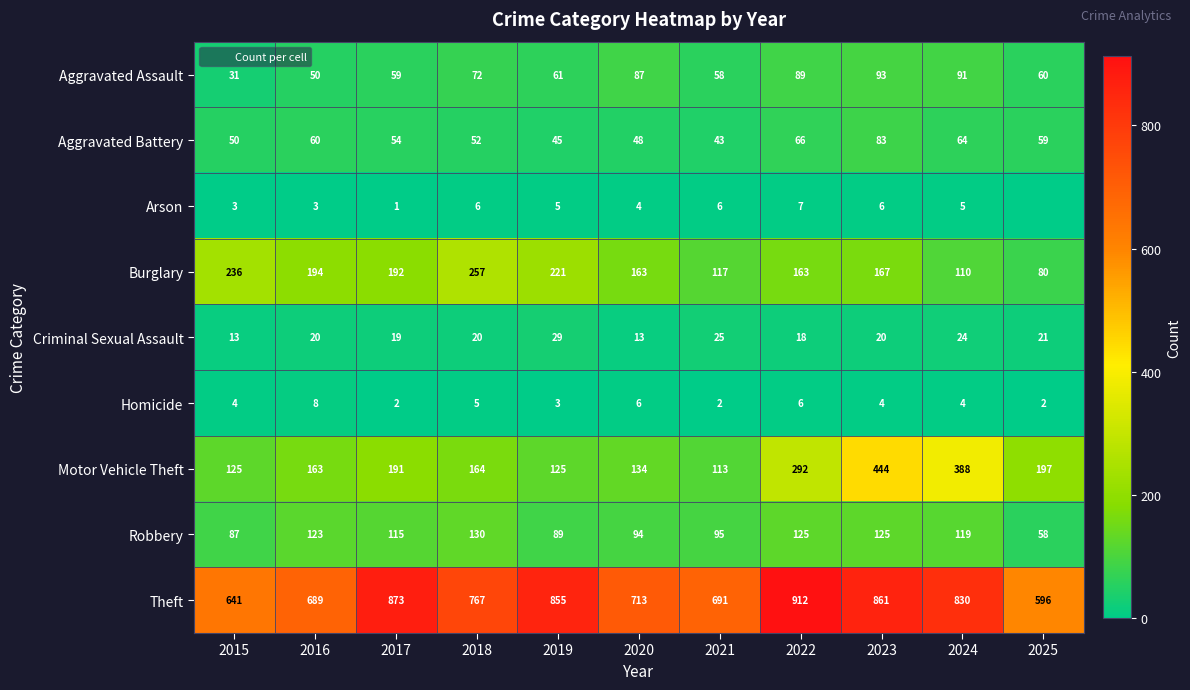

Rank the series at 2020 from lowest to highest value.

Arson, Homicide, Criminal Sexual Assault, Aggravated Battery, Aggravated Assault, Robbery, Motor Vehicle Theft, Burglary, Theft